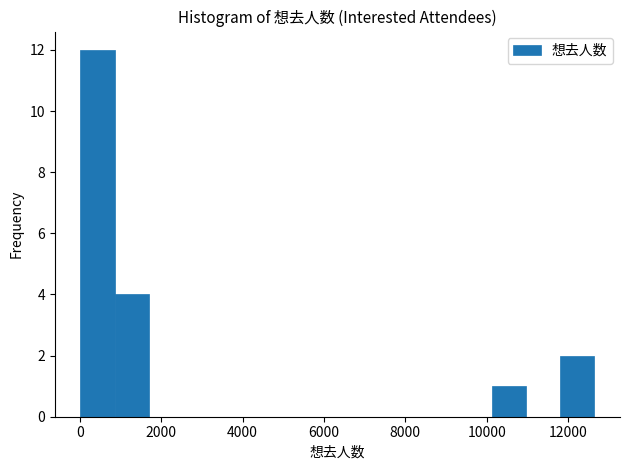

Reading left to right, transcribe this chart: for each bar, give the range it covers on the x-axis and its height. Neither the bar edges nor the heights are printed on the chart, so give them approximately, as read against the axes.

0 to 800: 12
800 to 1800: 4
1800 to 2600: 0
2600 to 3400: 0
3400 to 4200: 0
4200 to 5000: 0
5000 to 6000: 0
6000 to 6800: 0
6800 to 7600: 0
7600 to 8400: 0
8400 to 9200: 0
9200 to 10200: 0
10200 to 11000: 1
11000 to 11800: 0
11800 to 12600: 2